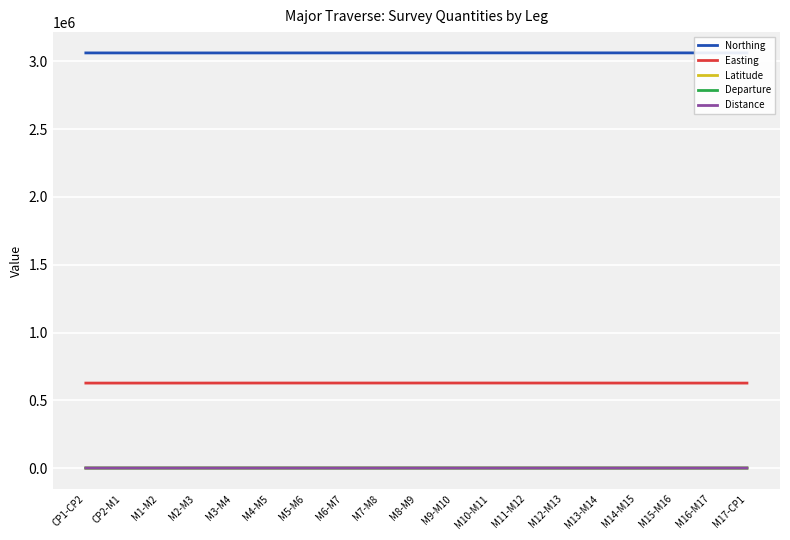

True or false: Easting and Latitude intersect in this chart.

False